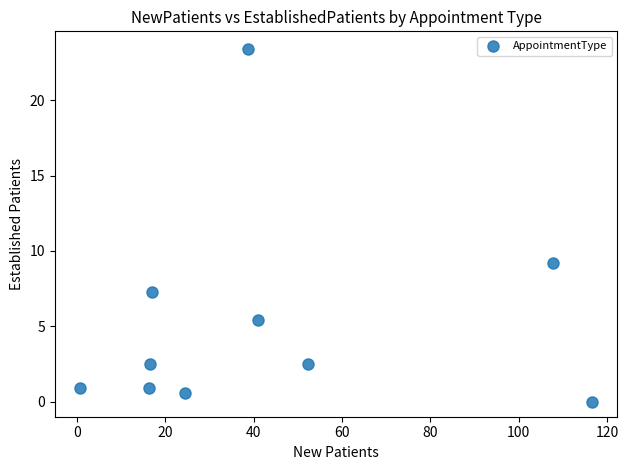

What Y value in the scatter plot is closest to 11?

9.2